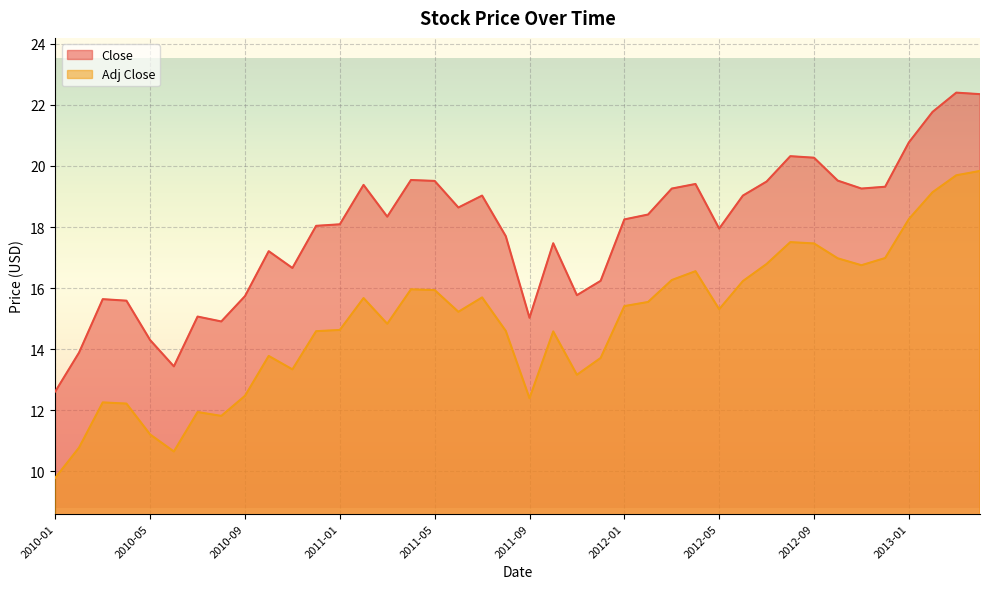

Which series has the widest spread of values?

Adj Close